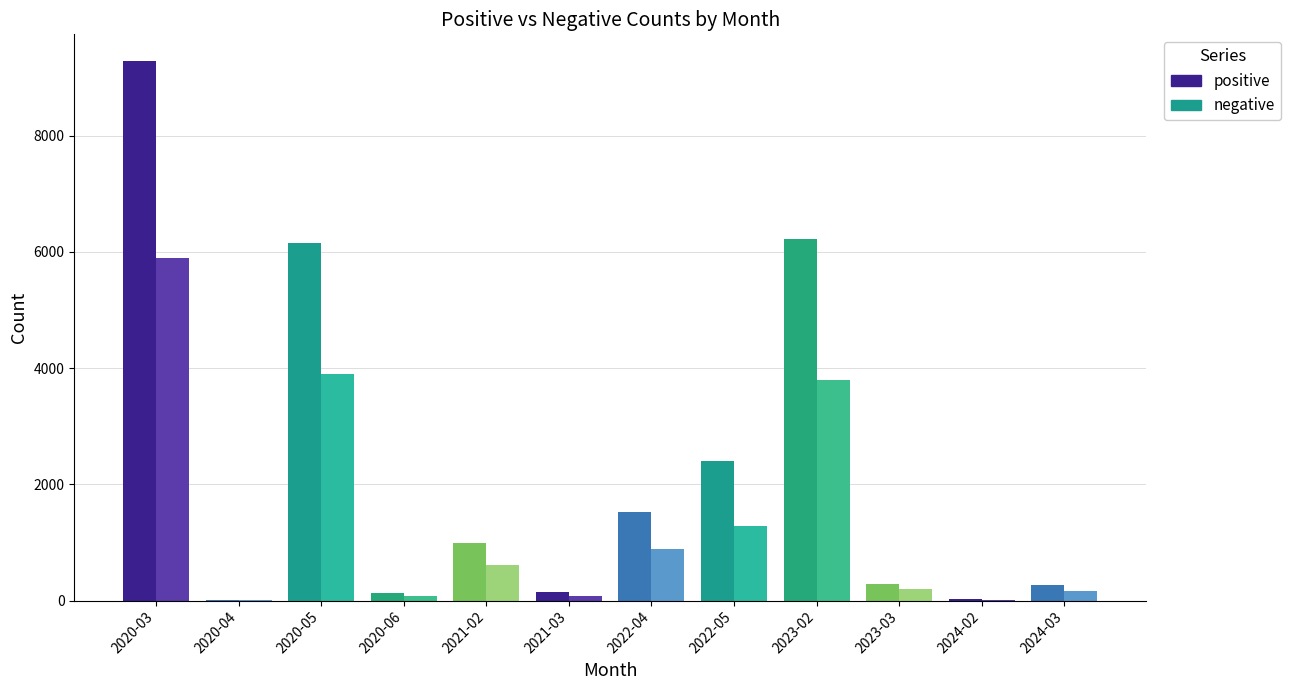

The value of positive at 2021-02 is 991. True or false?

True